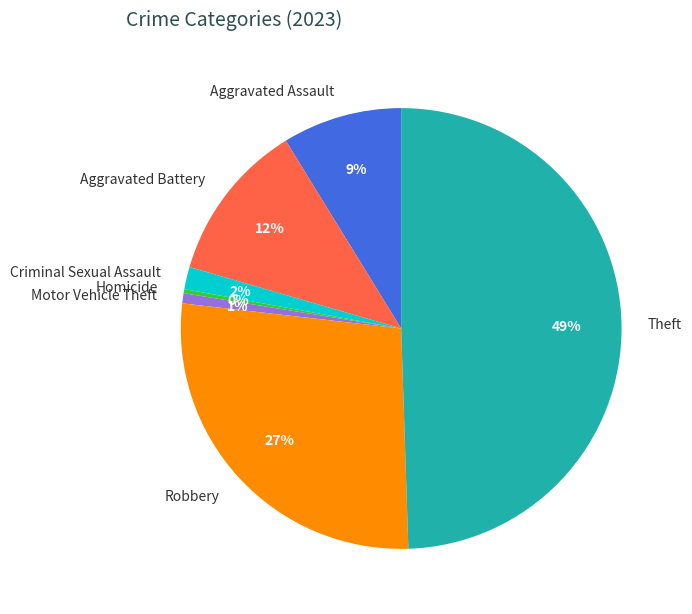

To the nearest percent, what is the difference between the largest and smallest slice percentages?

49%